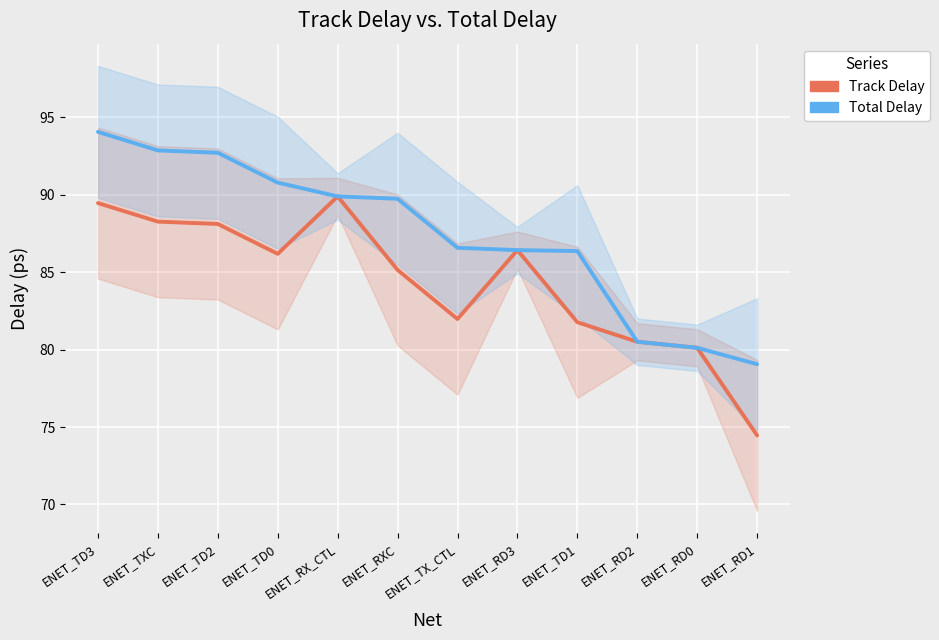

How many distinct data groups are displayed?

2